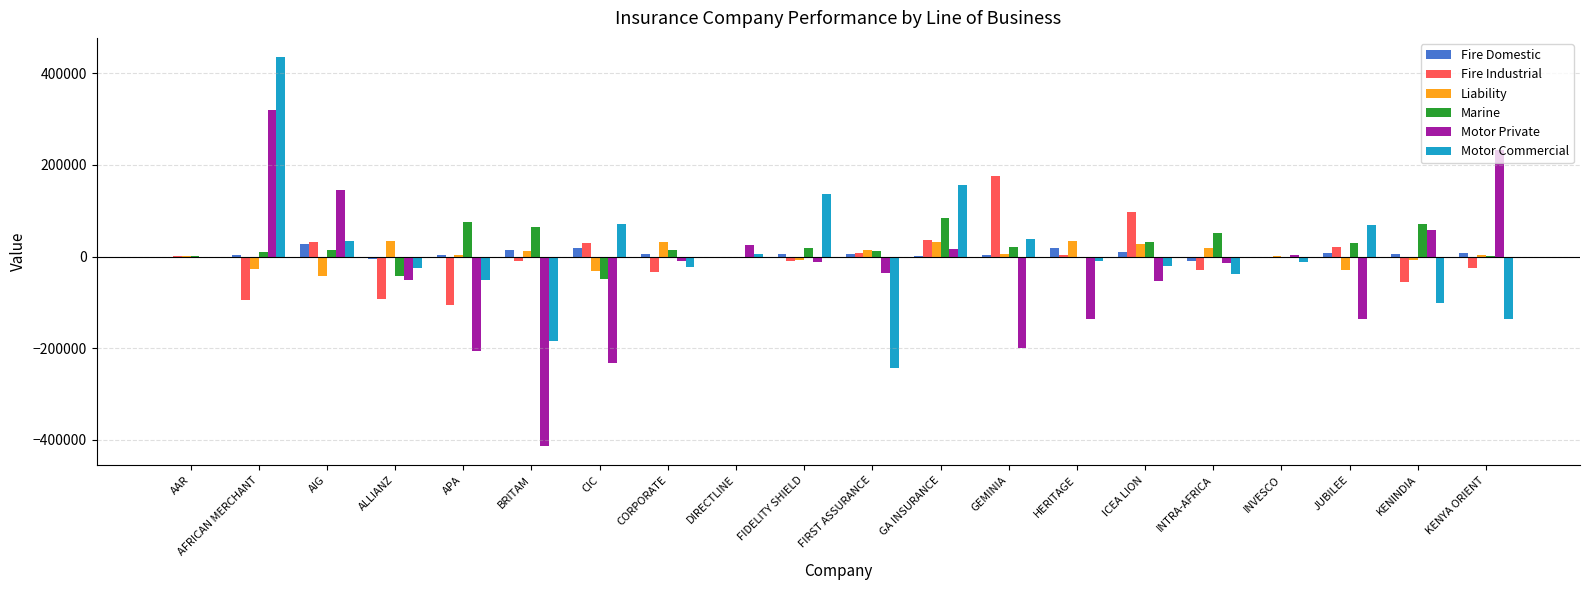

Is it true that Fire Industrial equals 36119 at GA INSURANCE?

True